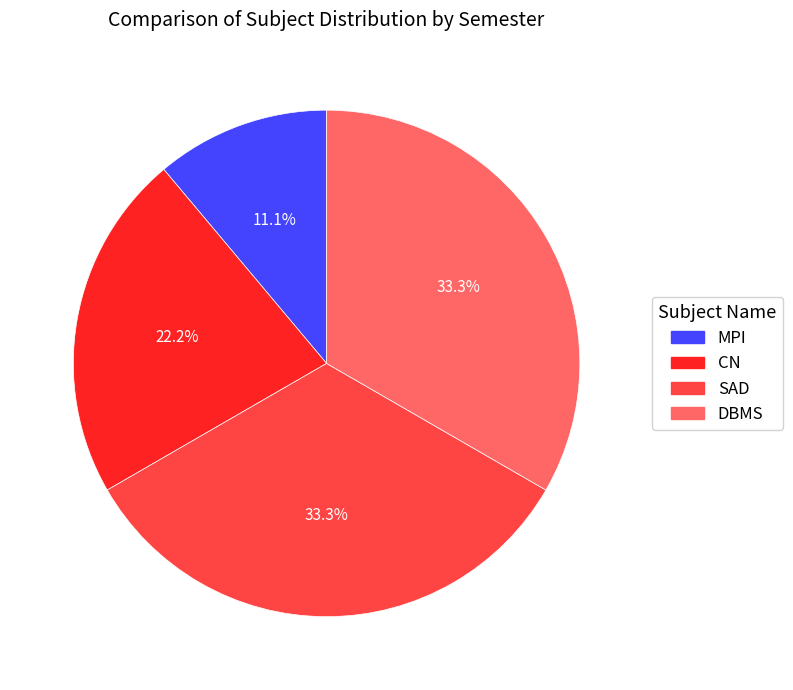

Which has a higher value, MPI or CN?

CN